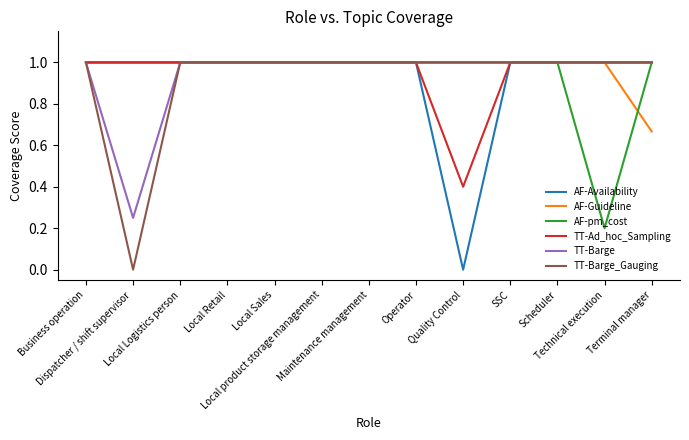

What are all the series names shown in the legend?

AF-Availability, AF-Guideline, AF-pm_cost, TT-Ad_hoc_Sampling, TT-Barge, TT-Barge_Gauging